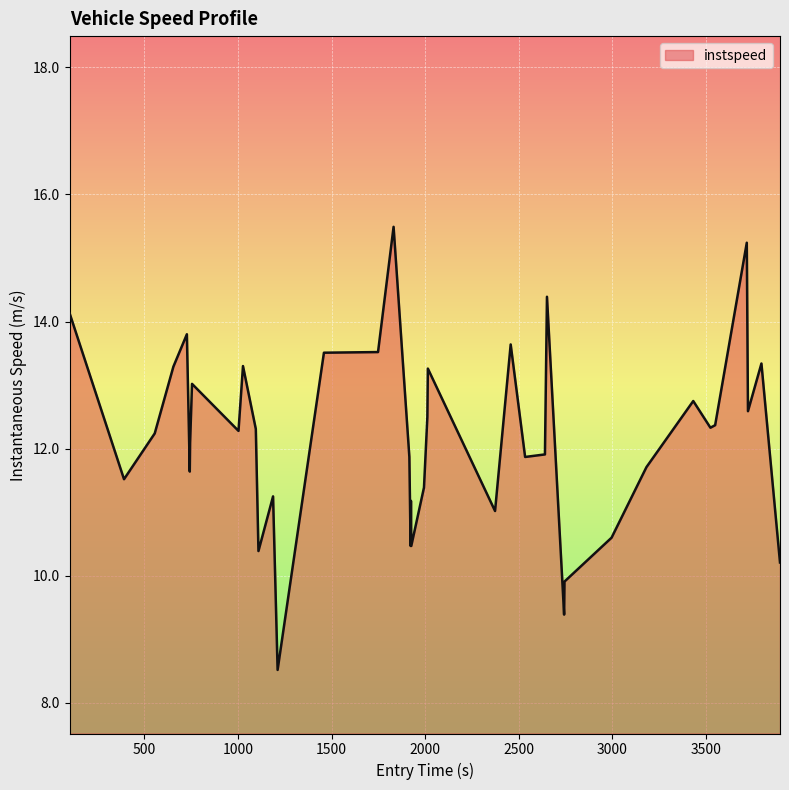

What is the maximum value shown in the chart?

15.5